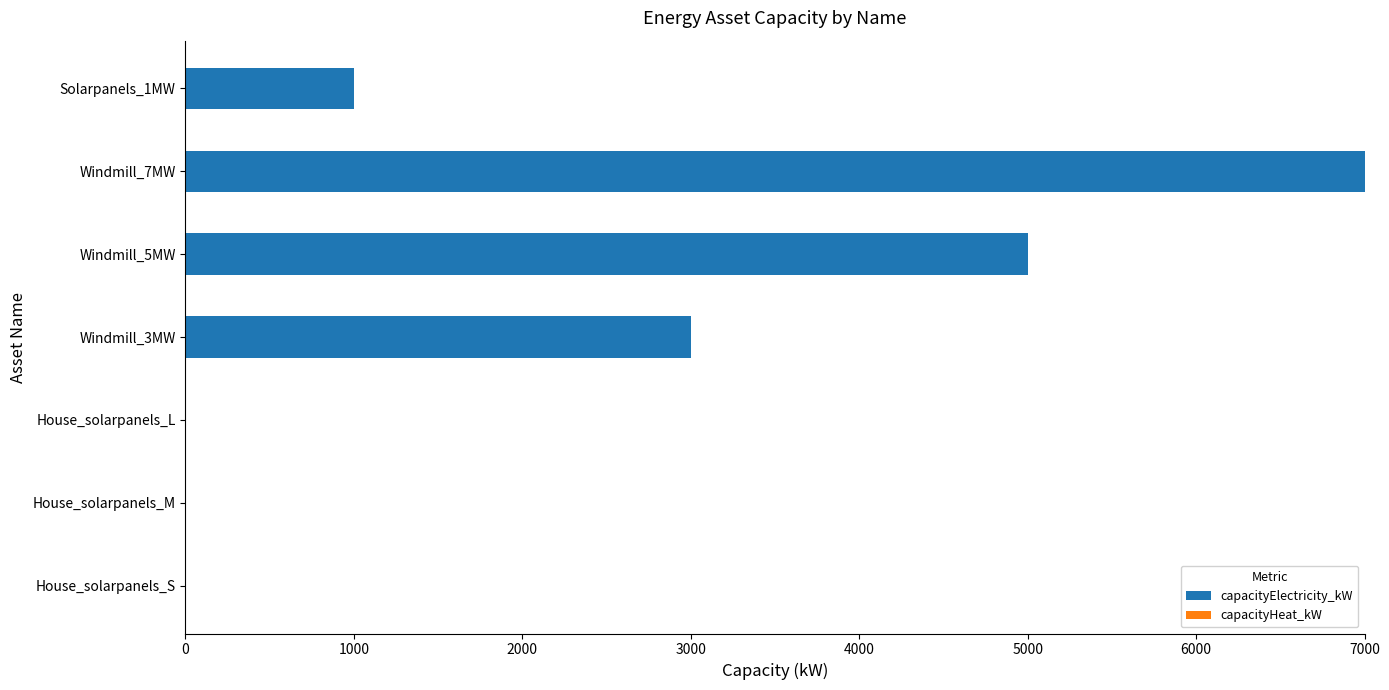

What is the maximum value shown in the chart?

7000.0